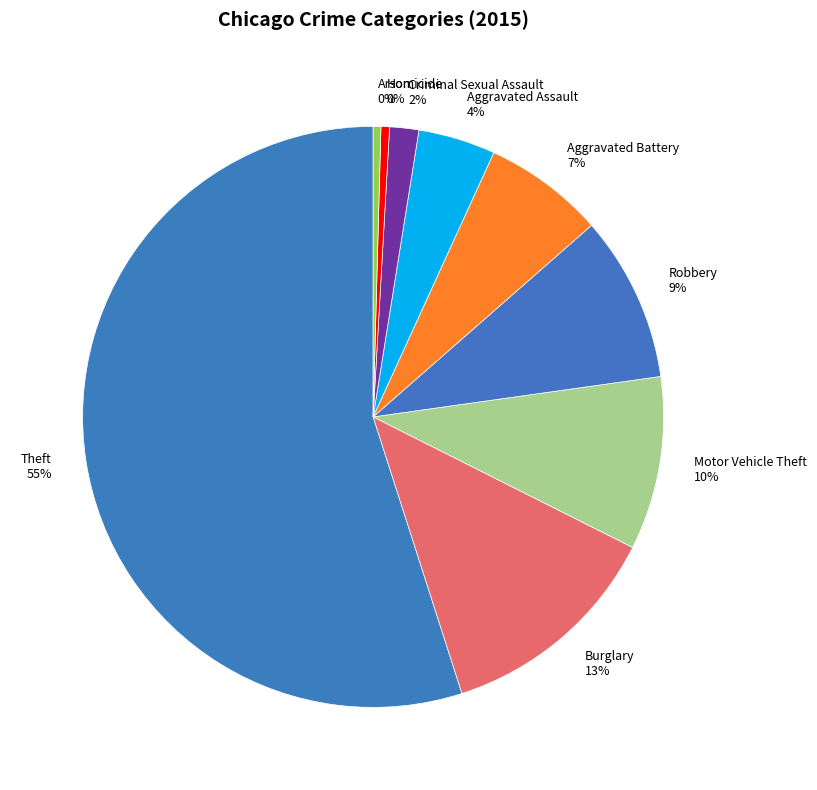

Which slice is the largest?

Theft